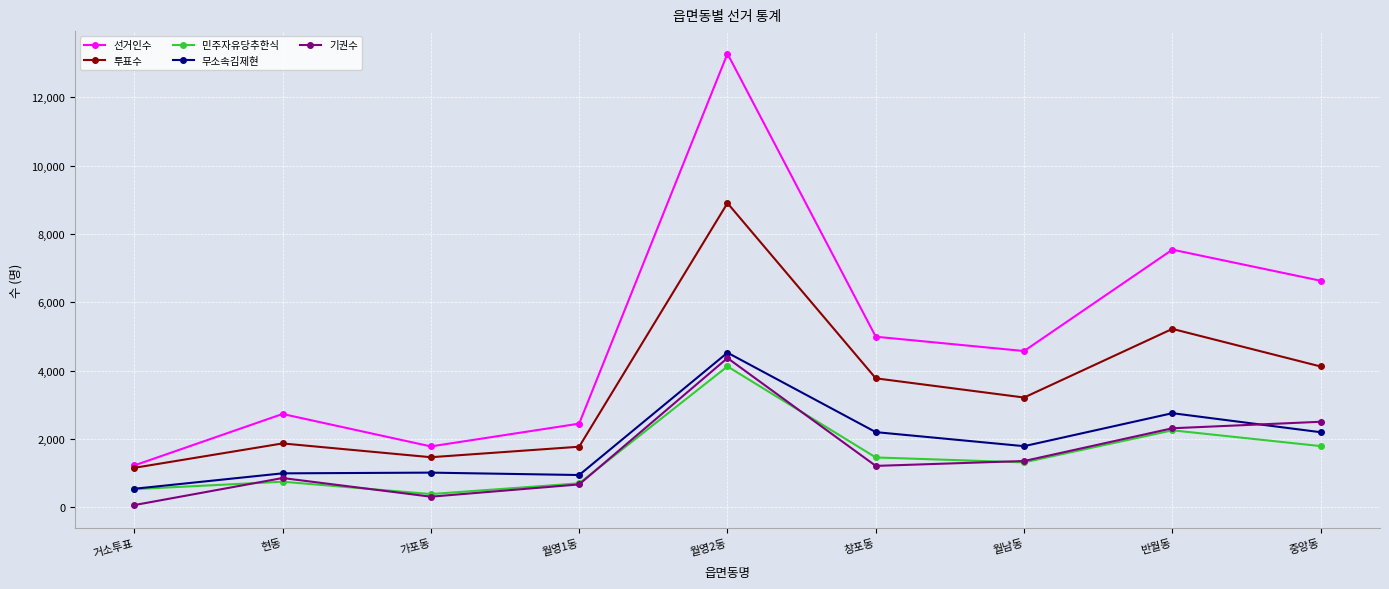

Count the number of data series in this chart.

5